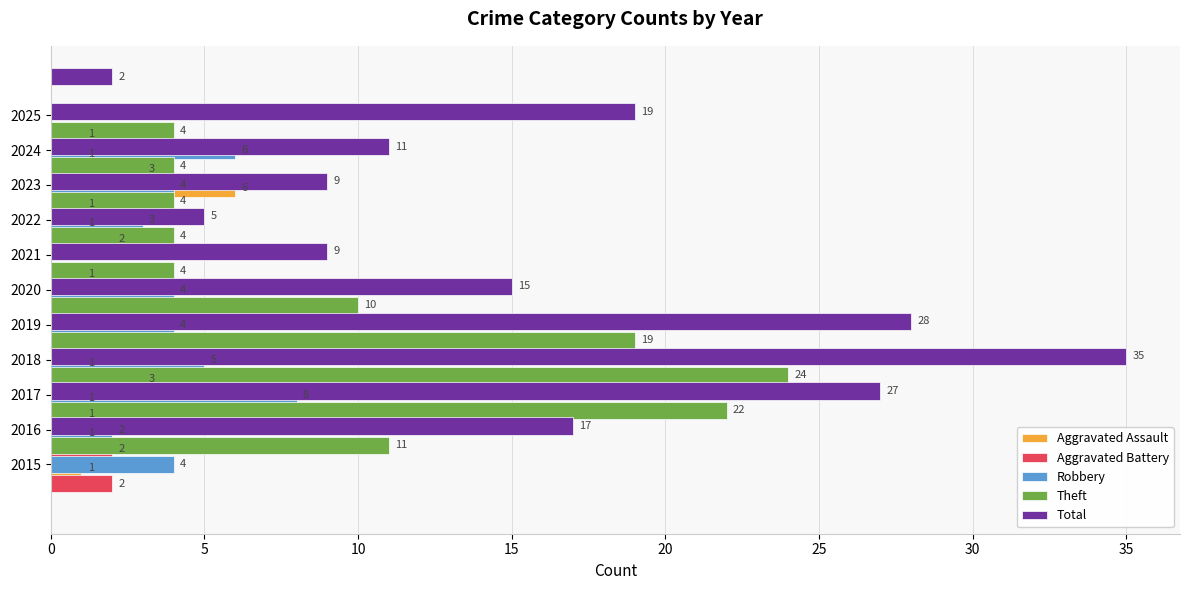

What is the total value across all series at 15?

56